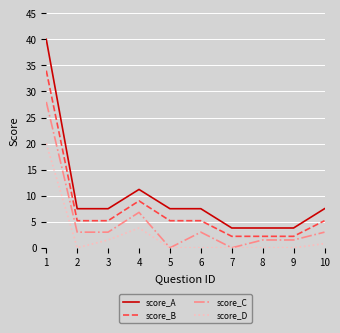

Is the value of score_B at 10 greater than the value of score_C at 9?

Yes